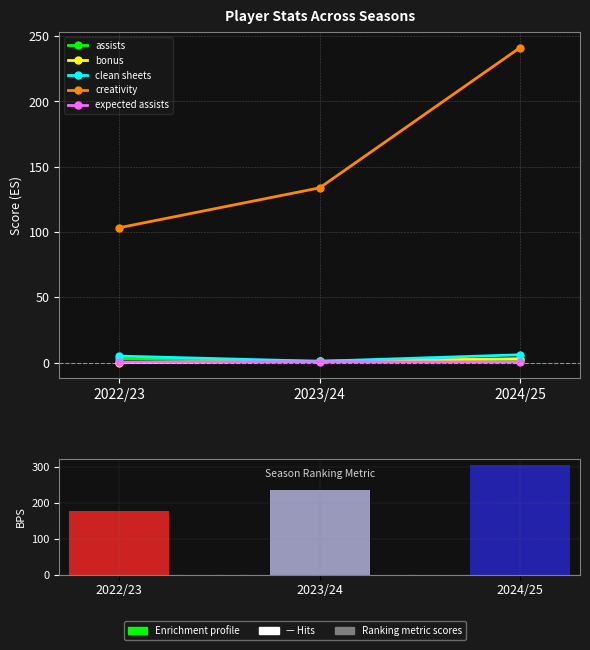

What is the maximum value shown in the chart?

306.0